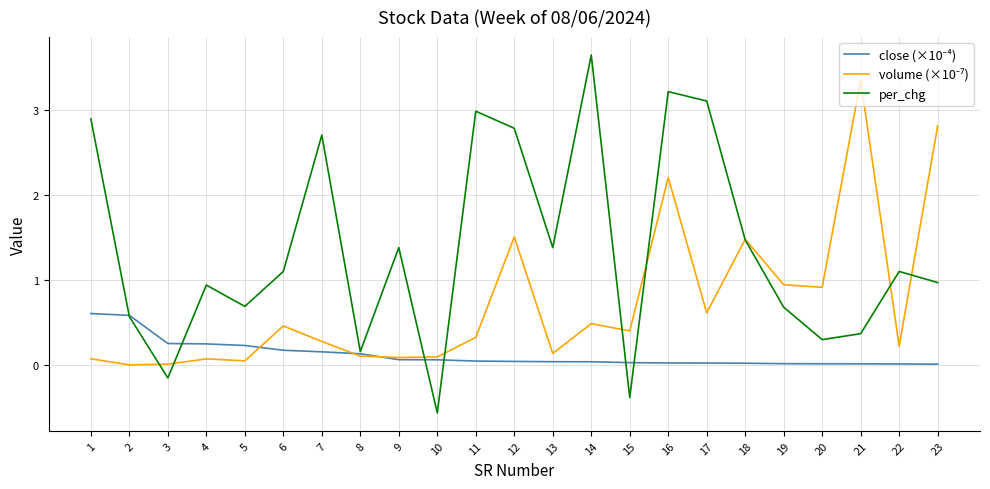

Which series has the widest spread of values?

per_chg